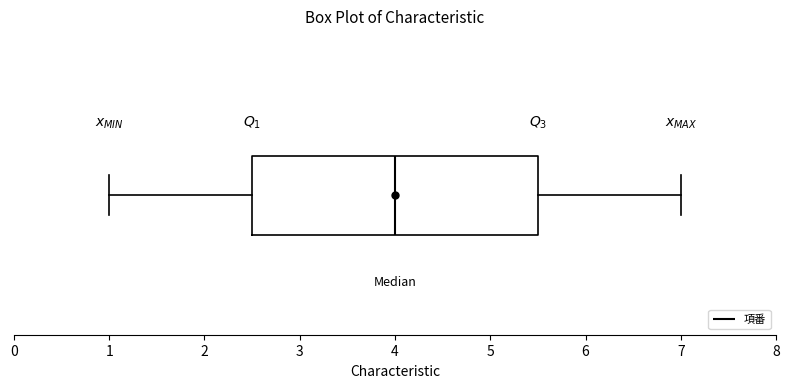

Transcribe this box plot: give where the median line is, the range the box spans, and where the two whiskers end, as read against the x-axis. The values are not printed on the chart, so give them approximately, as read against the axis.

median 4.0, box 2.5 to 5.5, whiskers 1.0 to 7.0